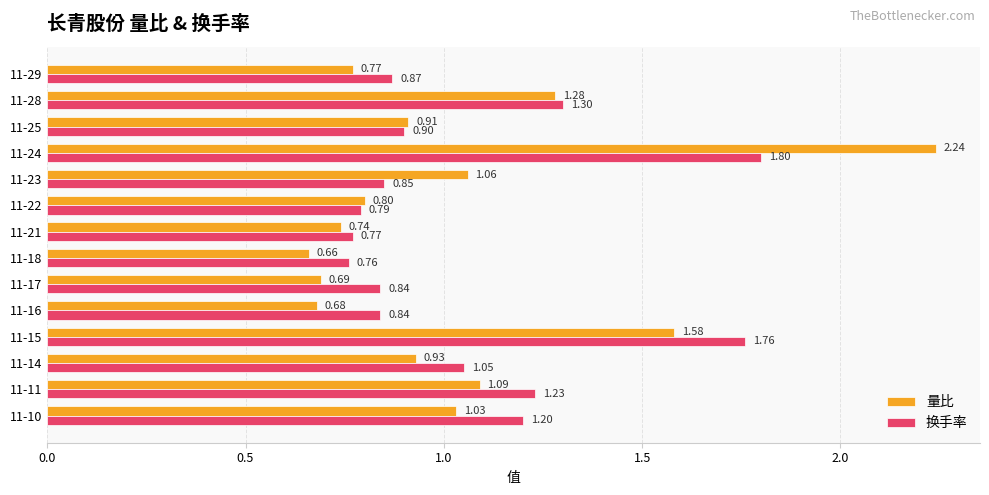

What is the sum of all 换手率 values?

15.0